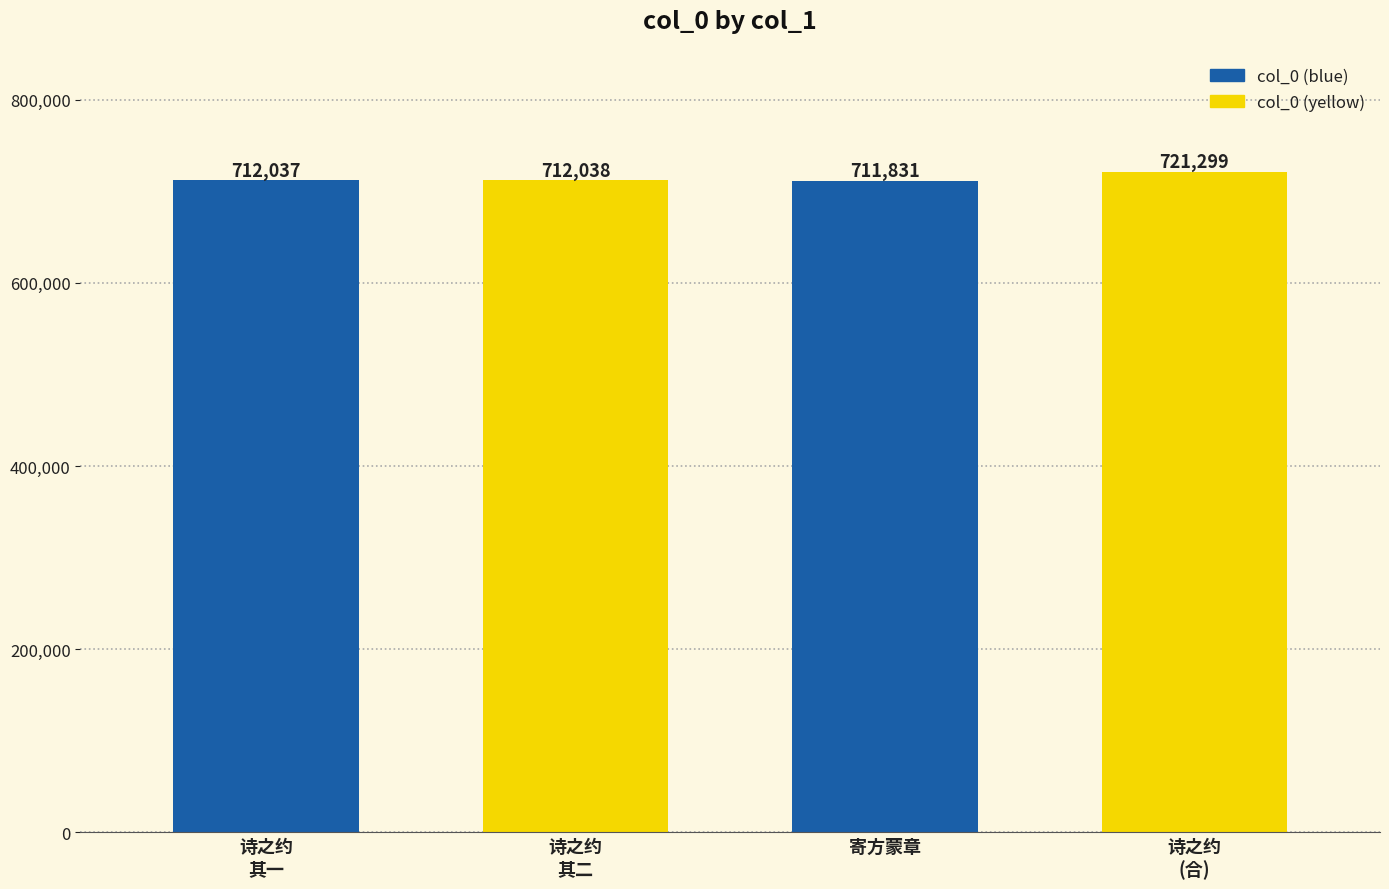

What is the ratio of the value at 诗之约
其一 to the value at 诗之约
(合)?

1.0